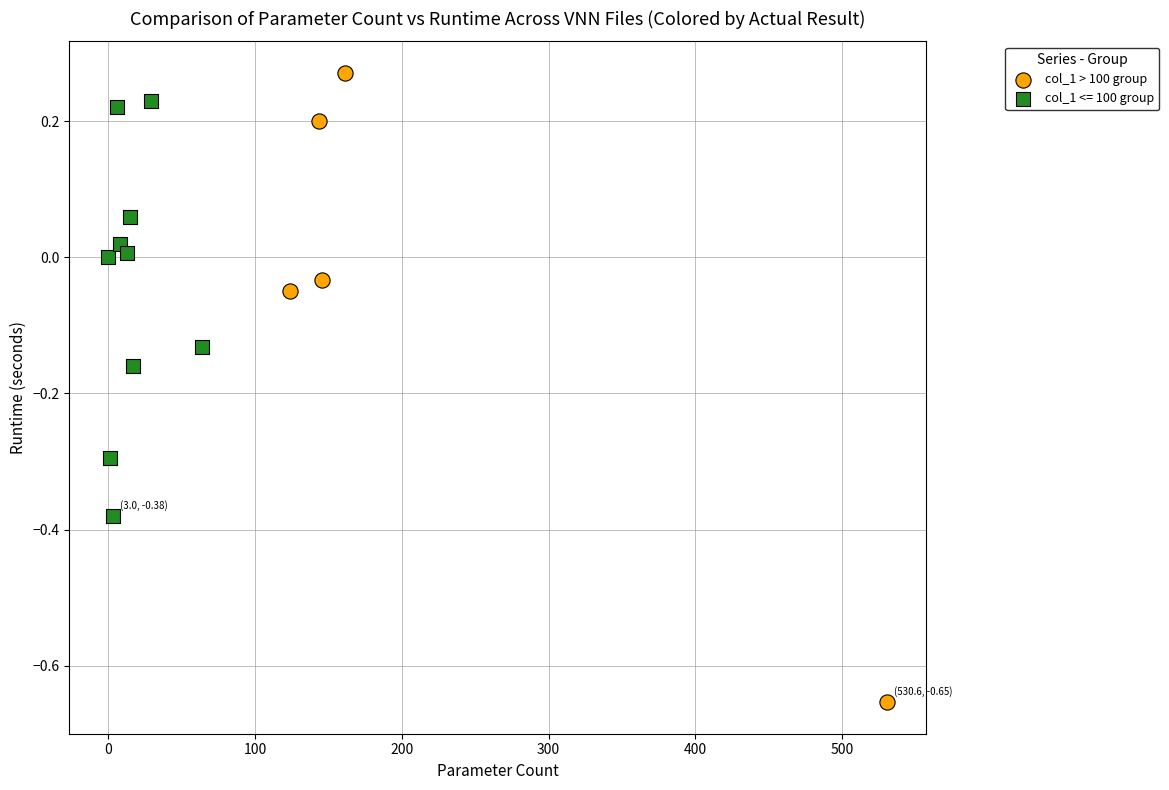

Which series has the largest Y range (max minus min)?

col_1 > 100 group